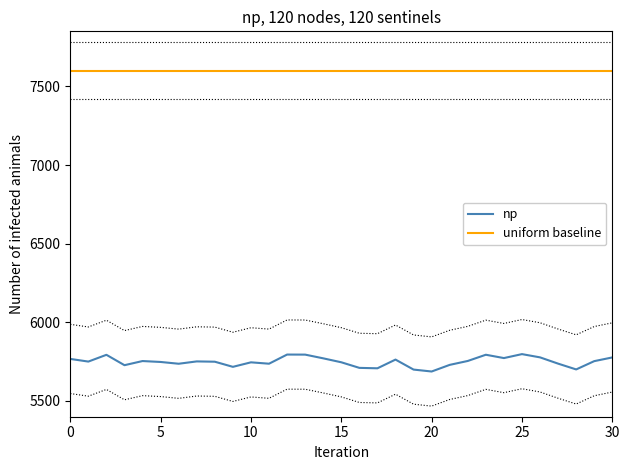

At how many categories does at least one series exceed 6066?

31